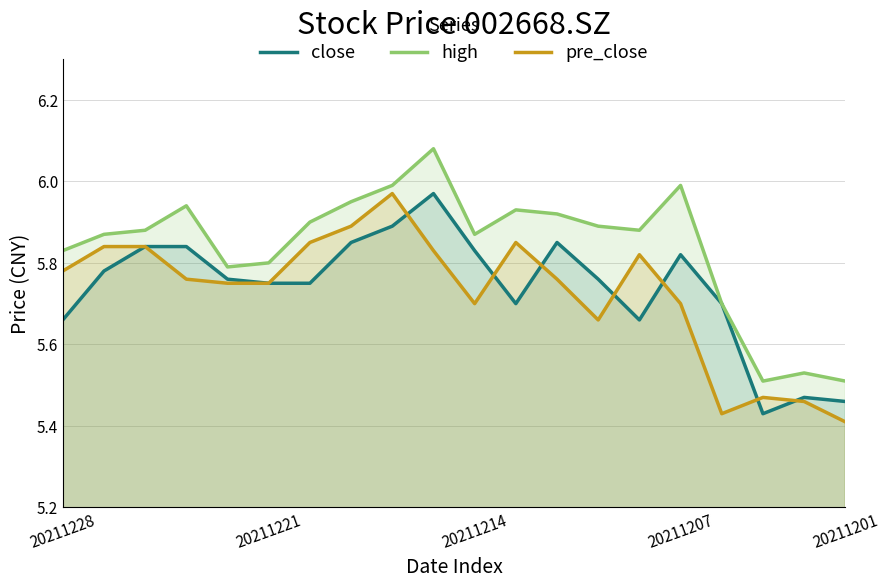

What are all the series names shown in the legend?

close, high, pre_close